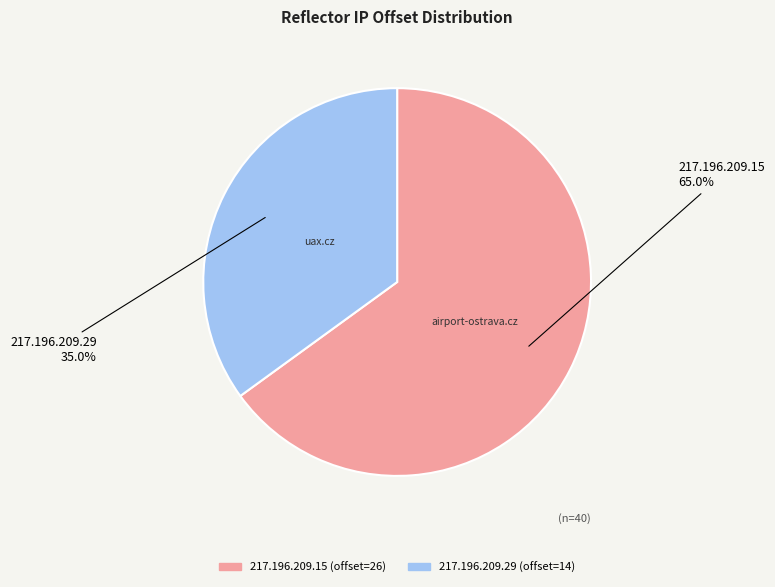

To the nearest percent, what is the difference between the largest and smallest slice percentages?

30%